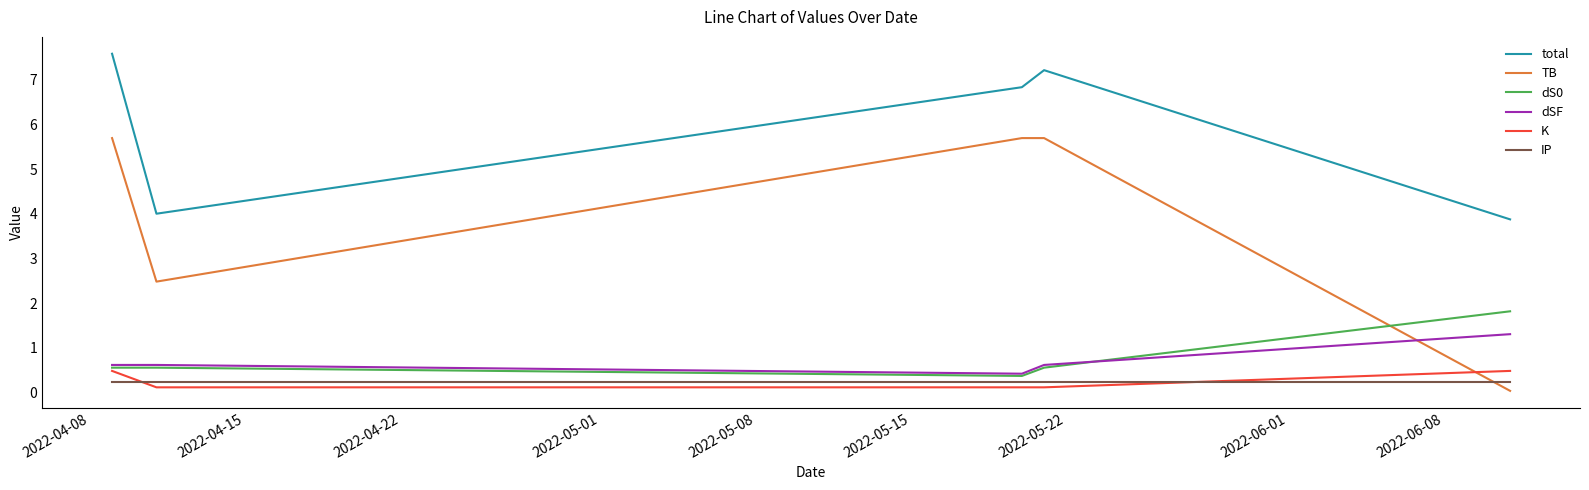

What is the maximum value shown in the chart?

7.6